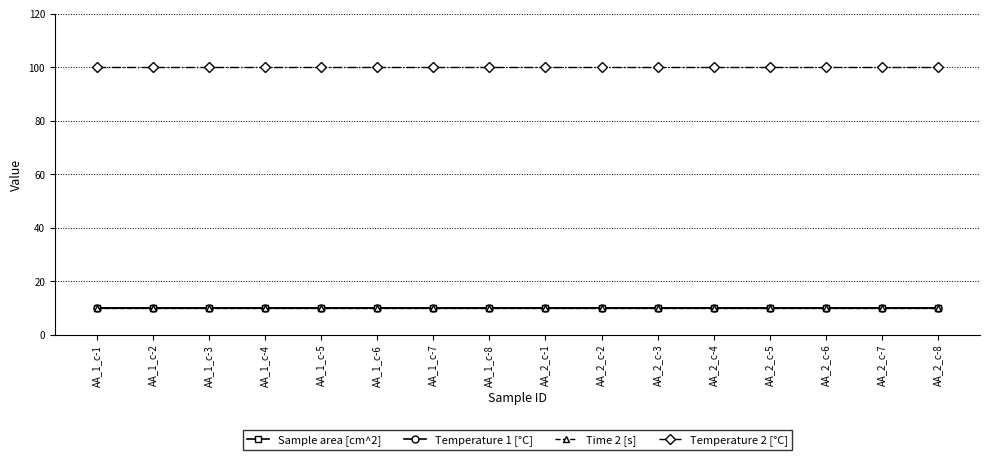

What is the label of the 8th point from the left?

AA_1_c-8